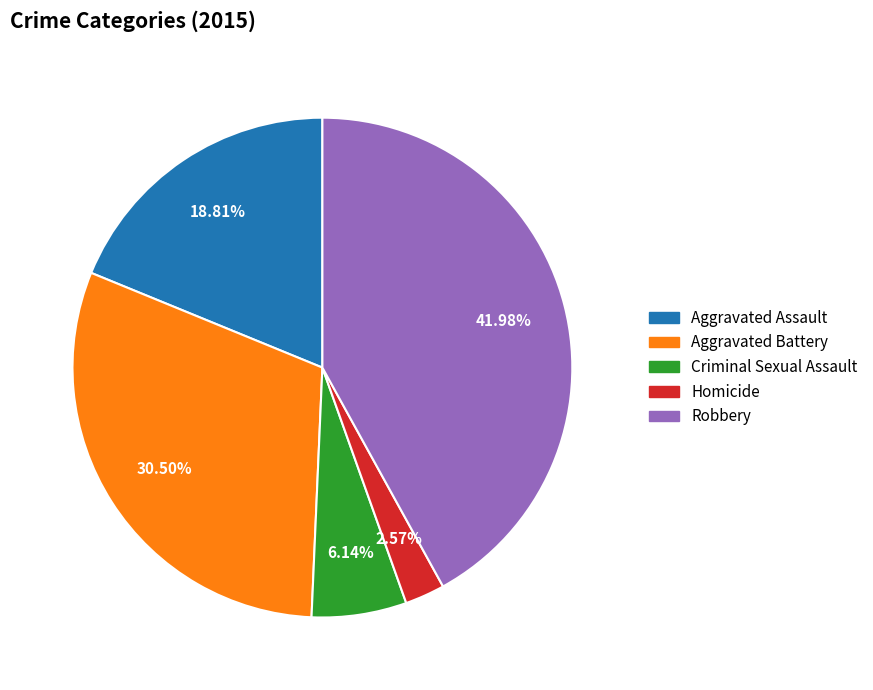

Which category has the smallest portion of the pie?

Homicide